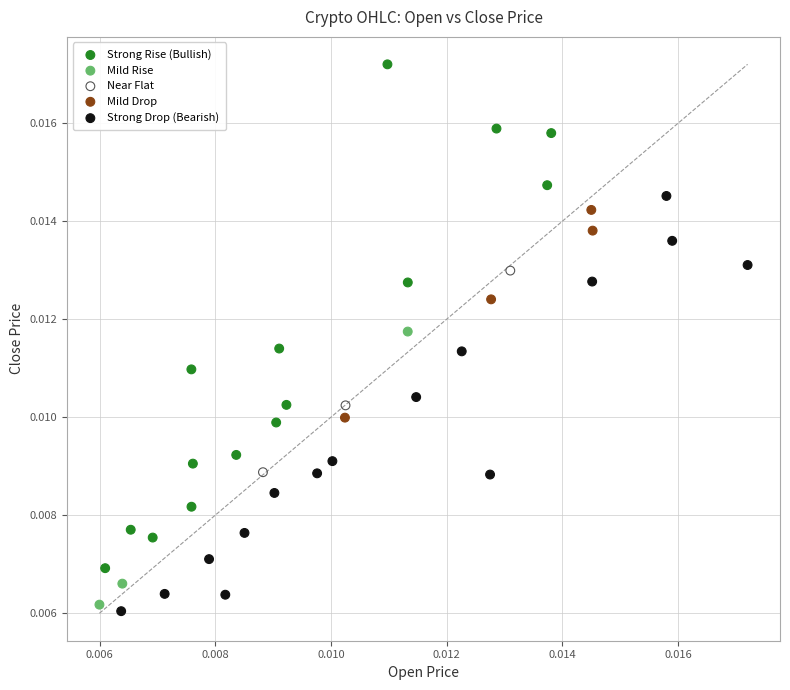

Which series contains the lowest Y value?

Strong Drop (Bearish)